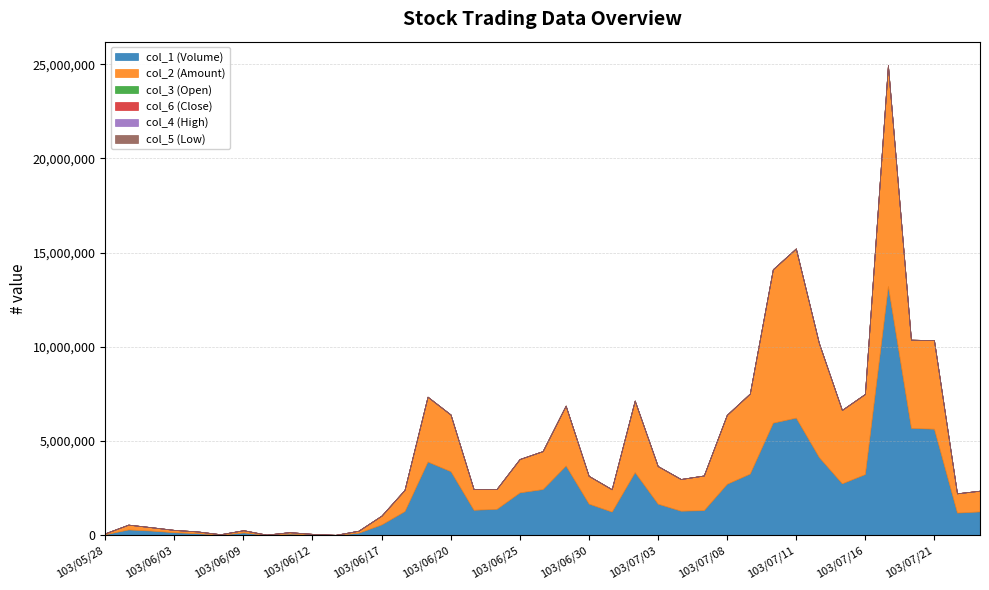

How many series are shown in this chart?

6